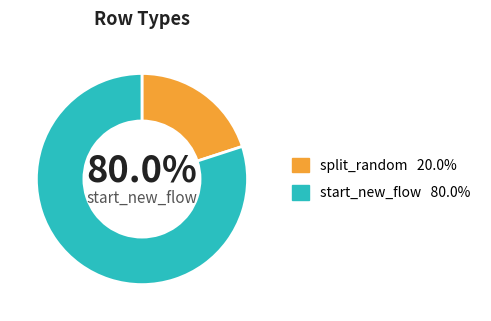

Count the number of slices in the pie.

2